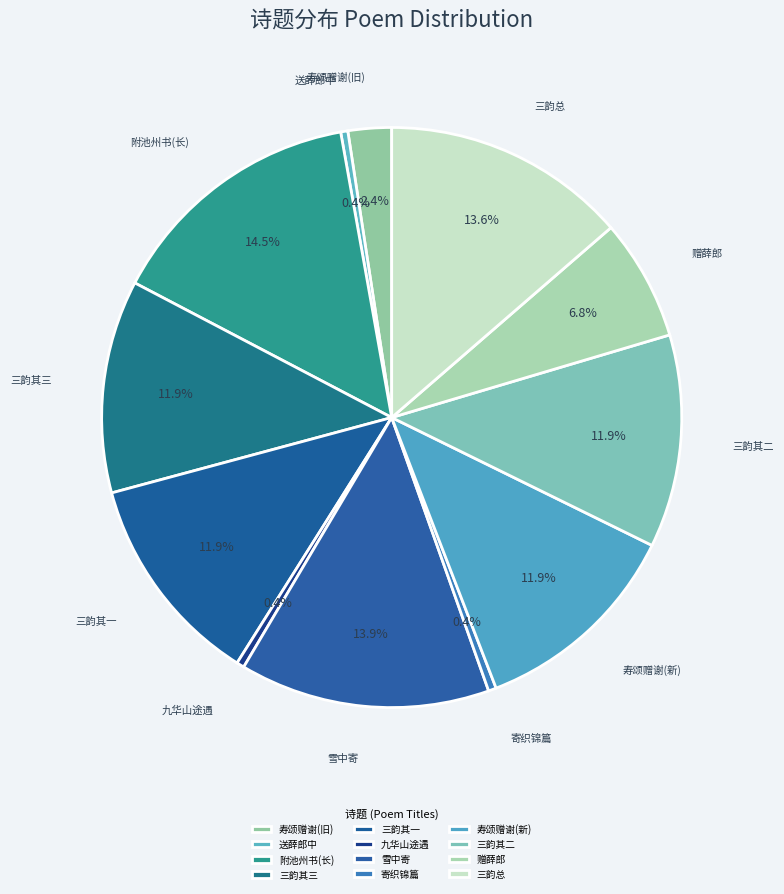

Does any single category account for the majority?

No